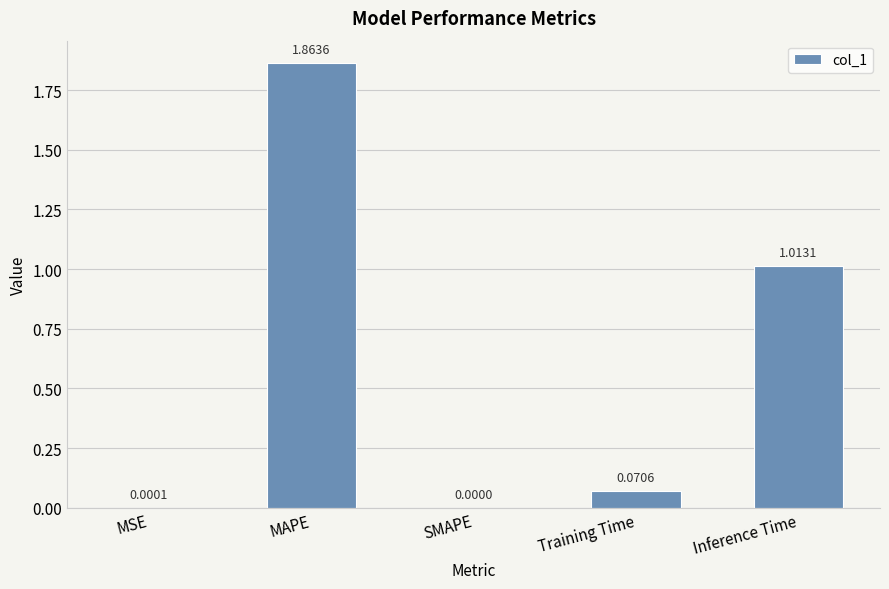

Which label corresponds to the largest value in the chart?

MAPE